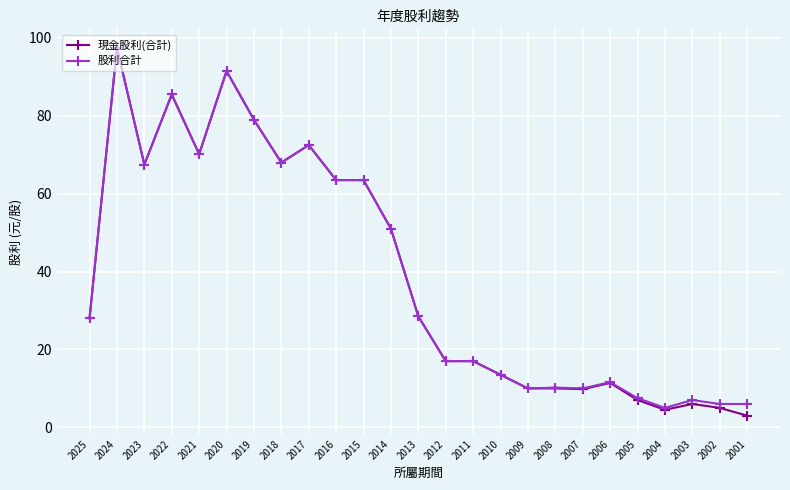

Between 2020 and 2007, which series saw the biggest shift?

現金股利(合計)